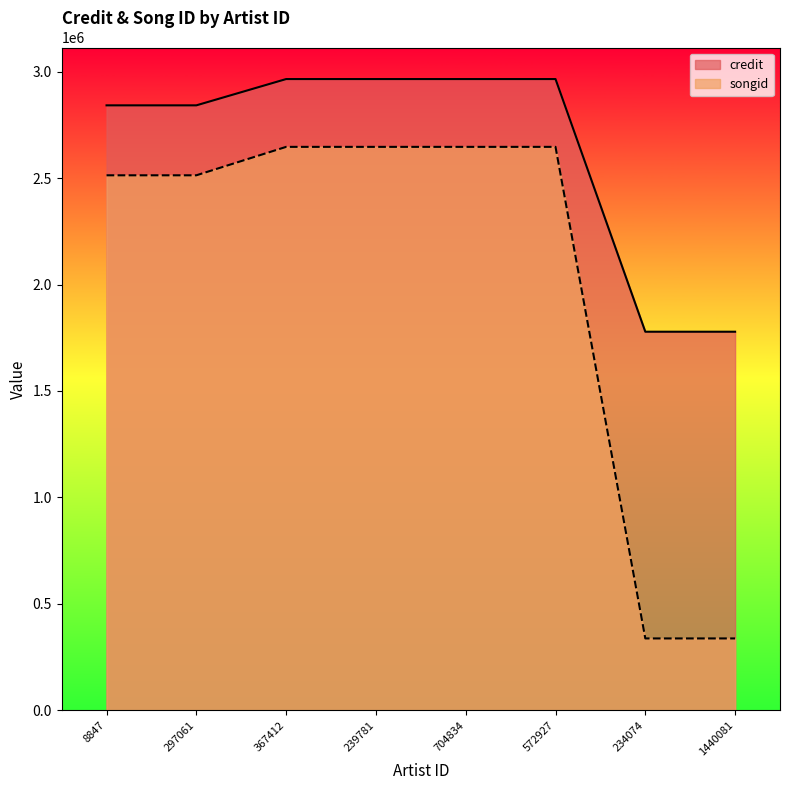

Which has a higher value, 8847 or 704834?

704834